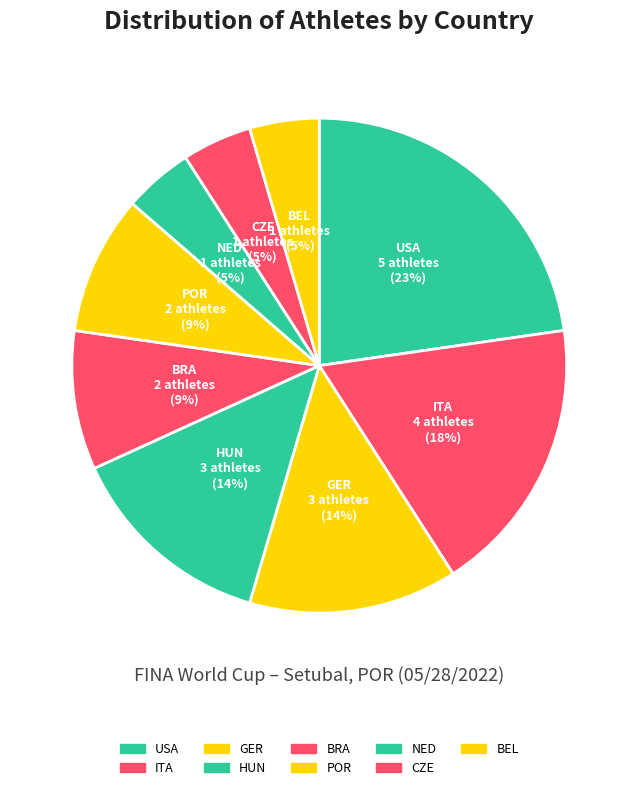

To the nearest percent, what percentage of the pie is HUN?

14%